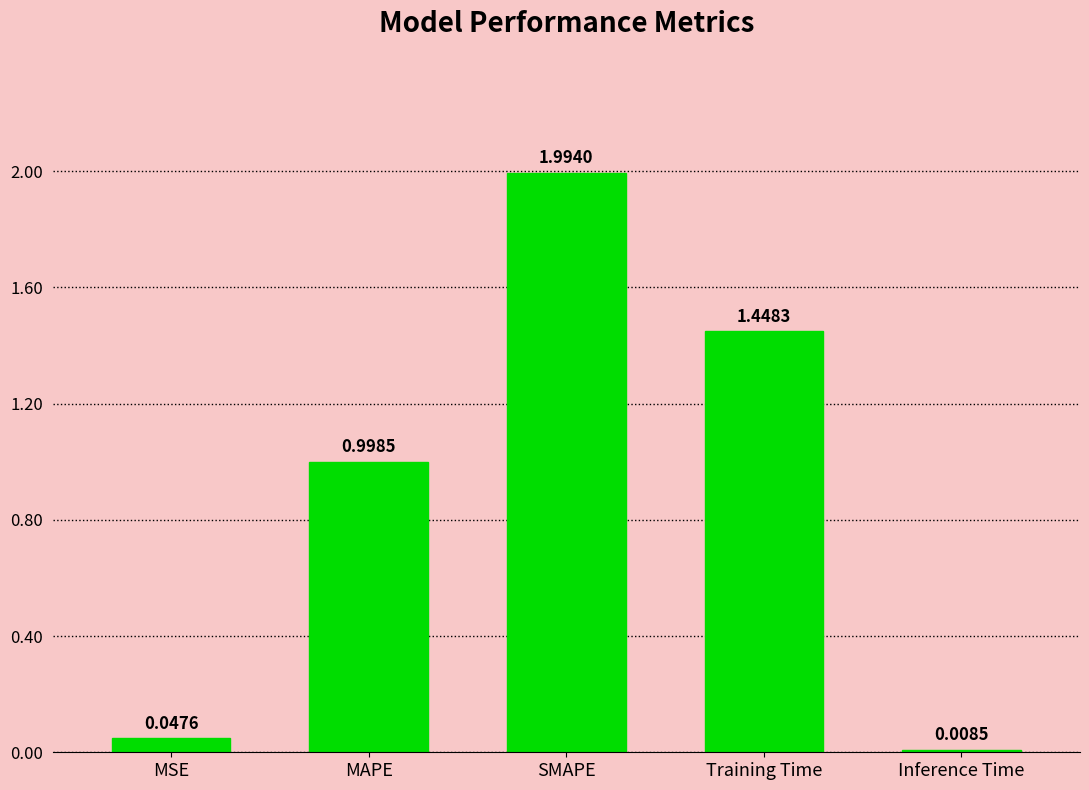

Rank the categories by value from highest to lowest.

SMAPE, Training Time, MAPE, MSE, Inference Time